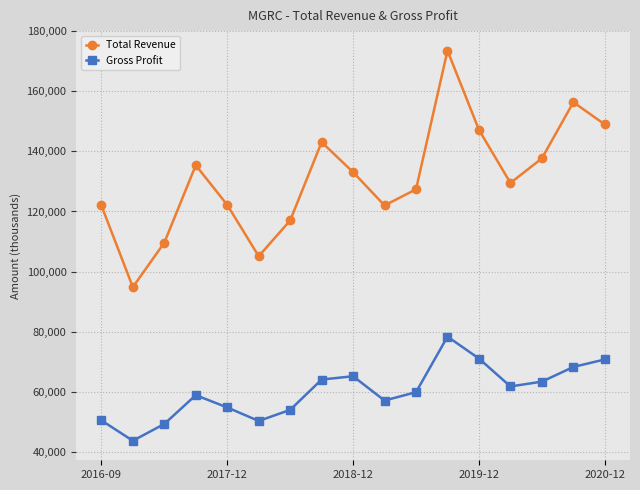

Is this an area chart (filled region under the line)?

No